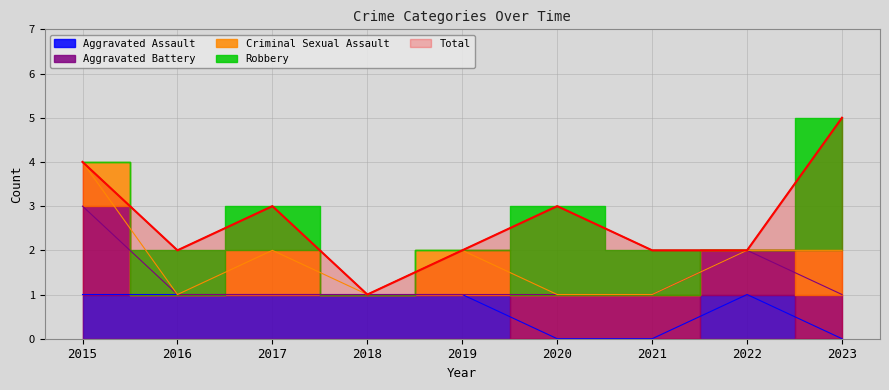

Which series changed the most between 2018 and 2023?

Total